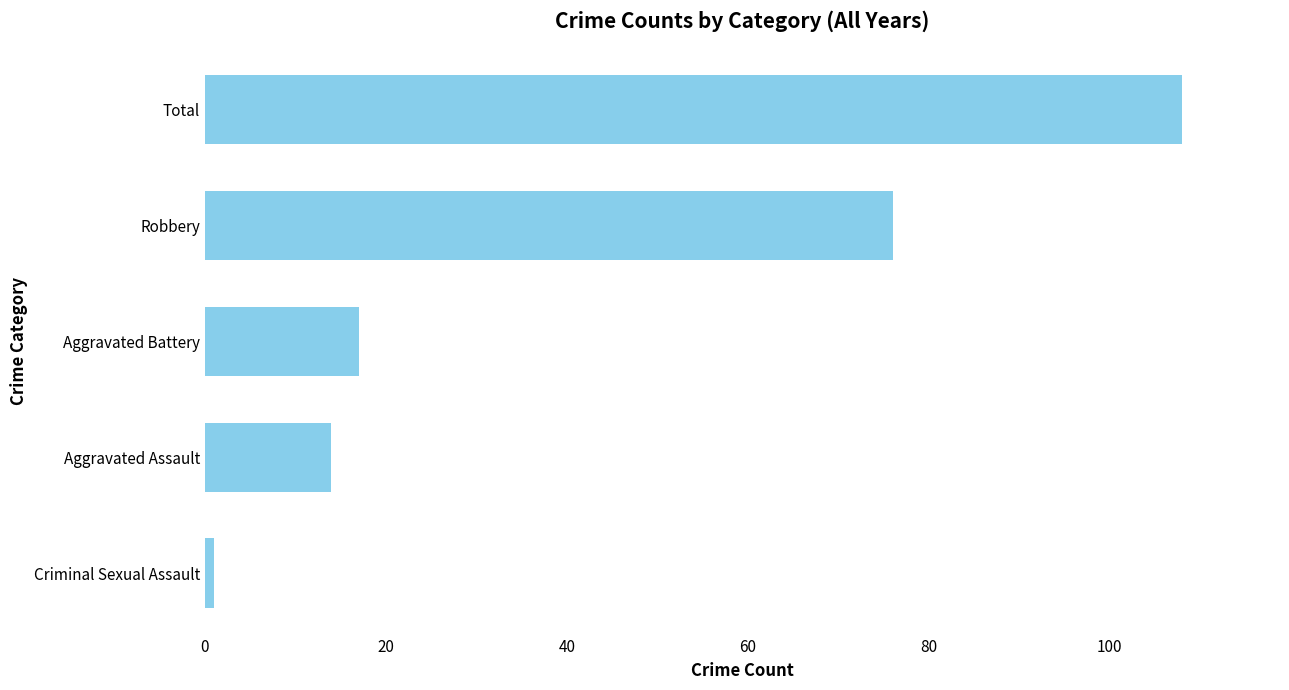

The chart shows a value of 108 at Total. True or false?

True